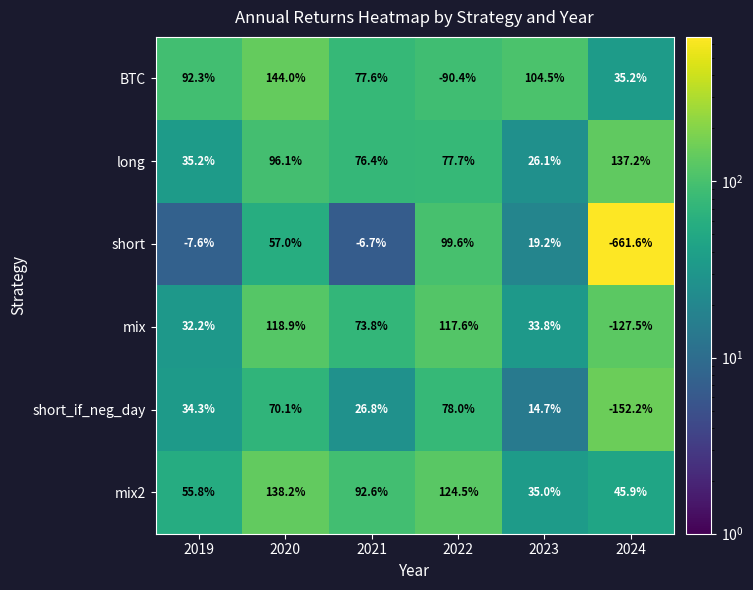

Read the BTC value at 2022.

-90.4